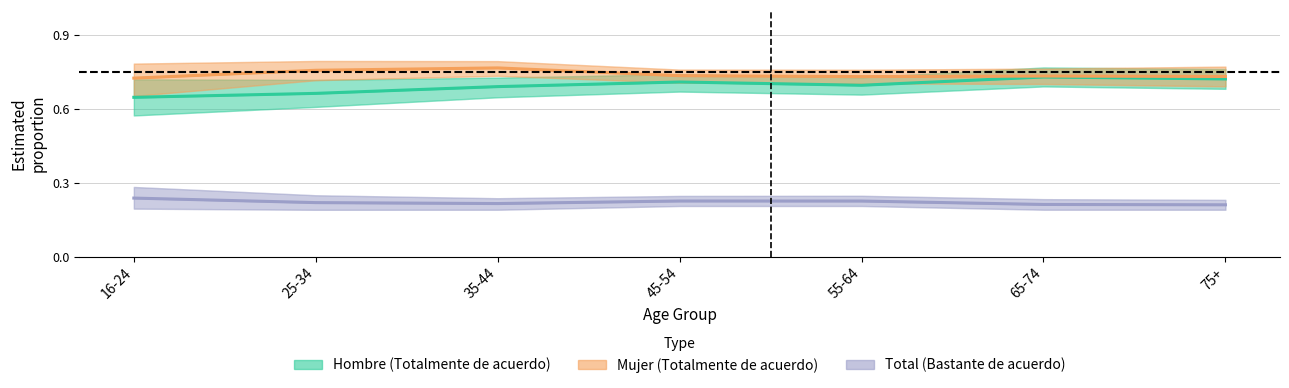

True or false: Mujer mid and Total mid cross at least once.

False